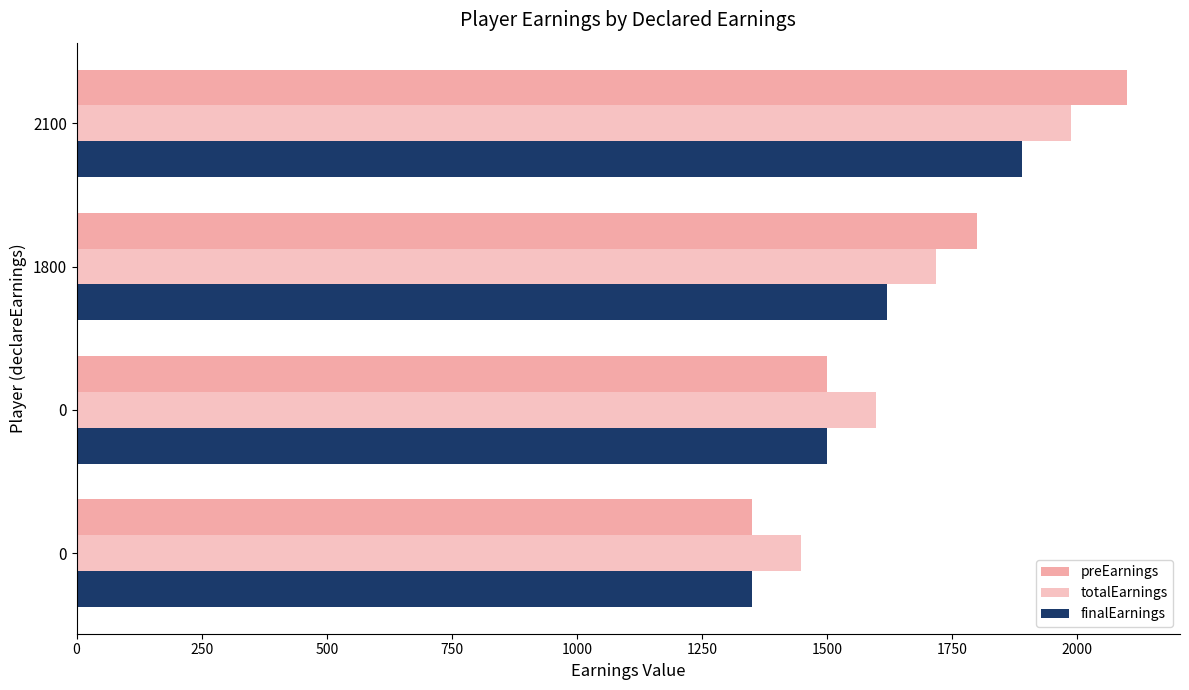

How many data points in totalEarnings are above 1717?

2